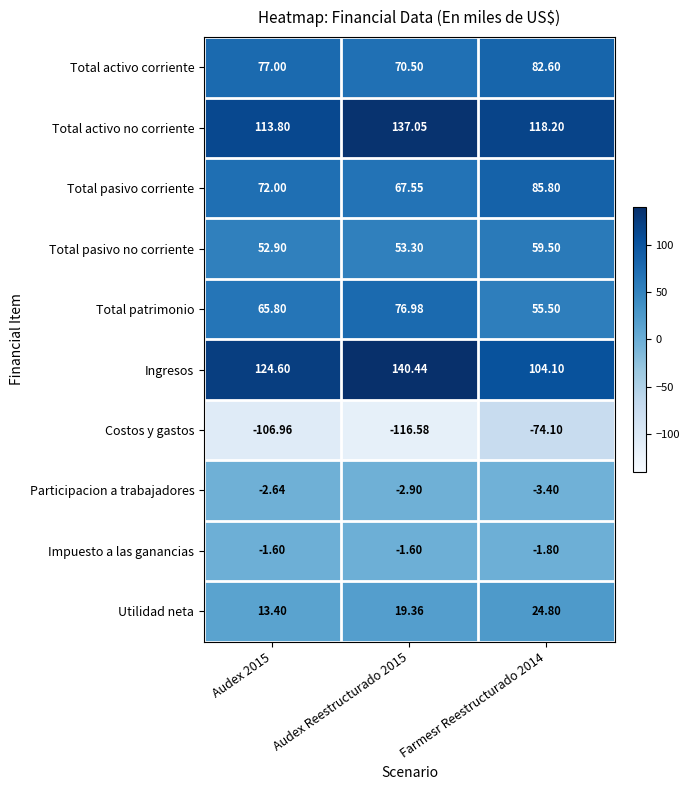

Which series has the largest range (max minus min)?

Costos y gastos